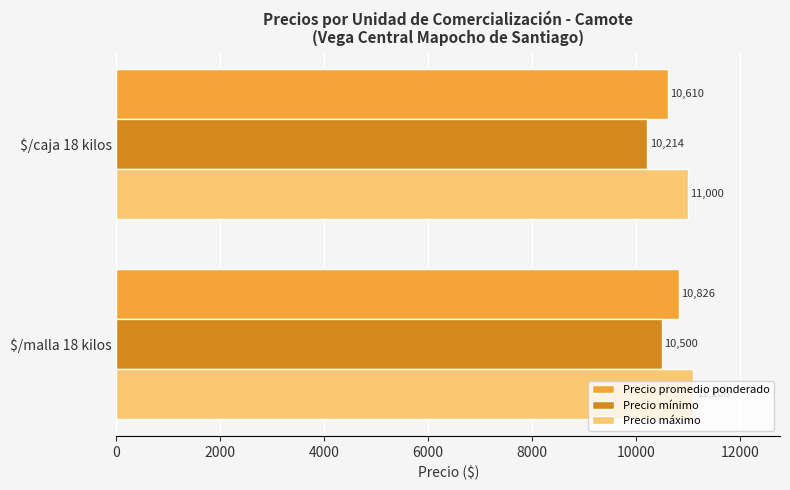

What is the average value of the Precio mínimo series?

10357